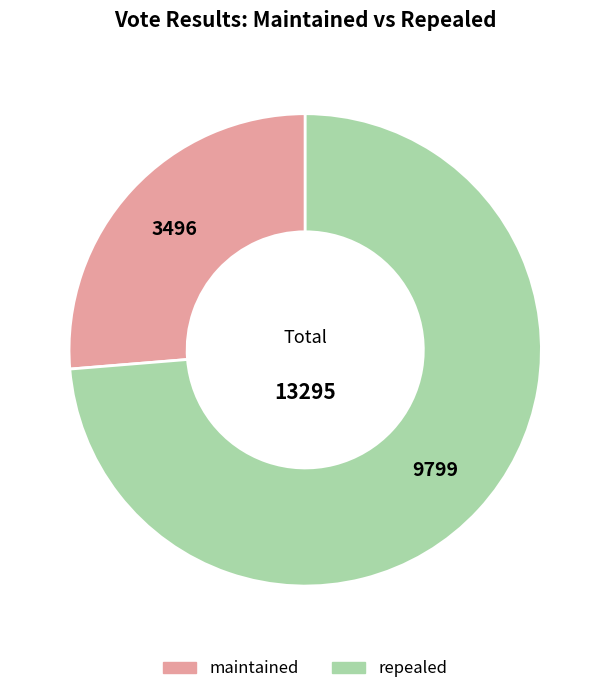

What is the majority slice?

repealed